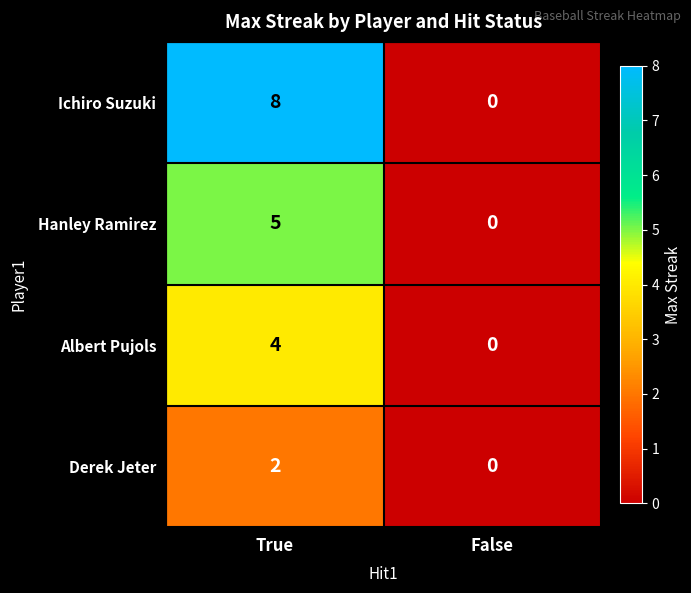

At which category is the sum across all series the highest?

True